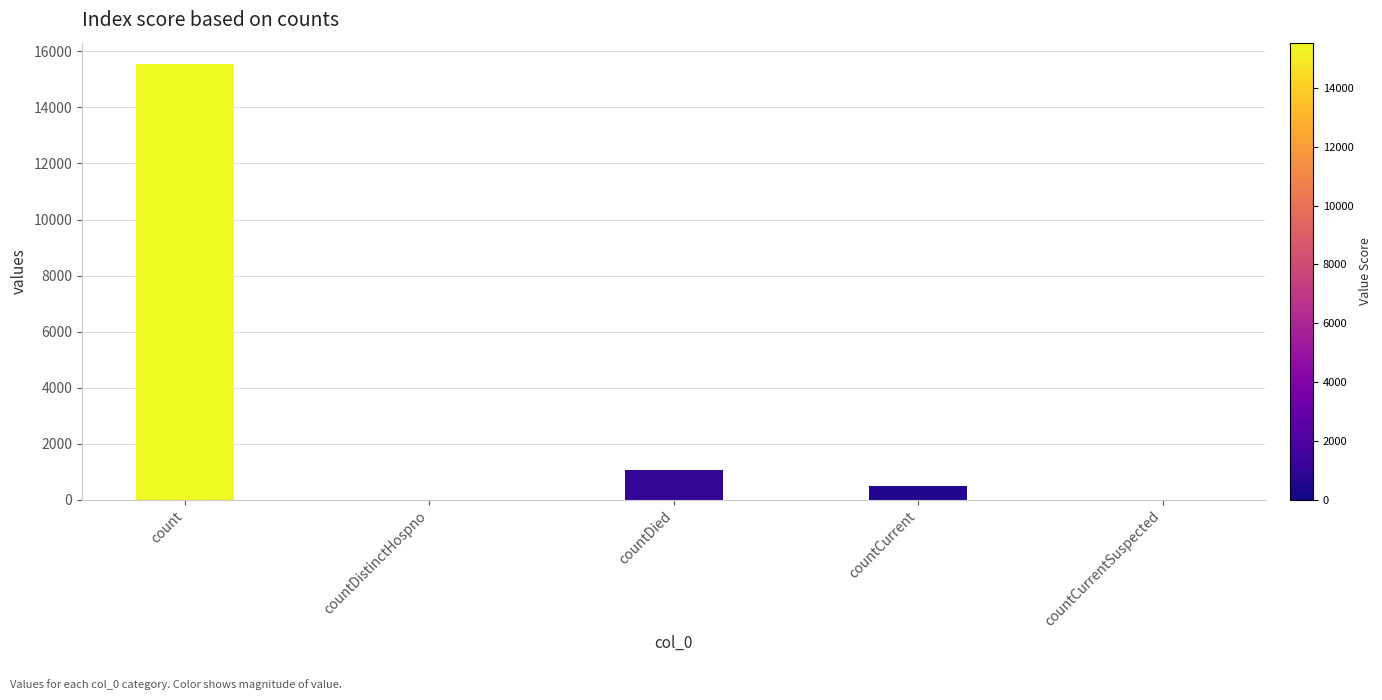

Which category has the highest value across all series?

count